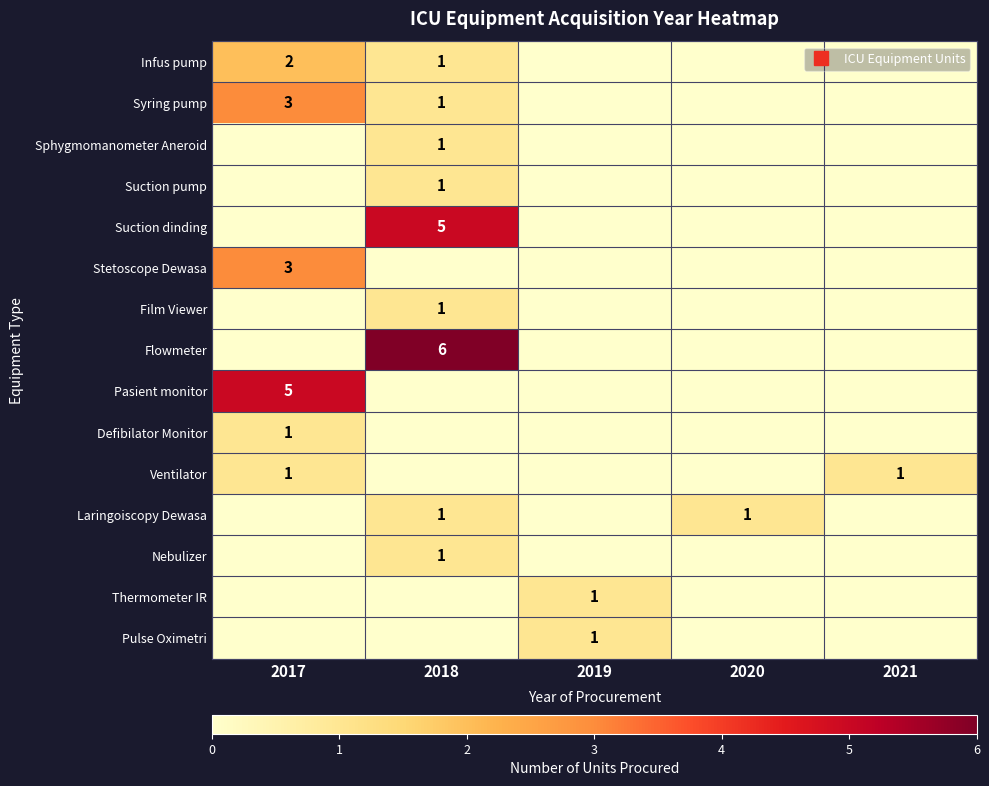

List the series in order of their peak value, lowest first.

Sphygmomanometer Aneroid, Suction pump, Film Viewer, Defibilator Monitor, Ventilator, Laringoiscopy Dewasa, Nebulizer, Thermometer IR, Pulse Oximetri, Infus pump, Syring pump, Stetoscope Dewasa, Suction dinding, Pasient monitor, Flowmeter